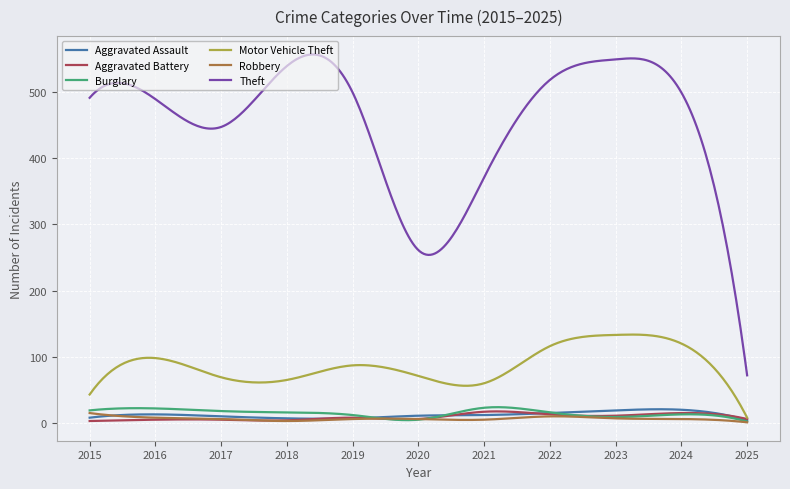

What is the average value of the Aggravated Battery series?

9.0